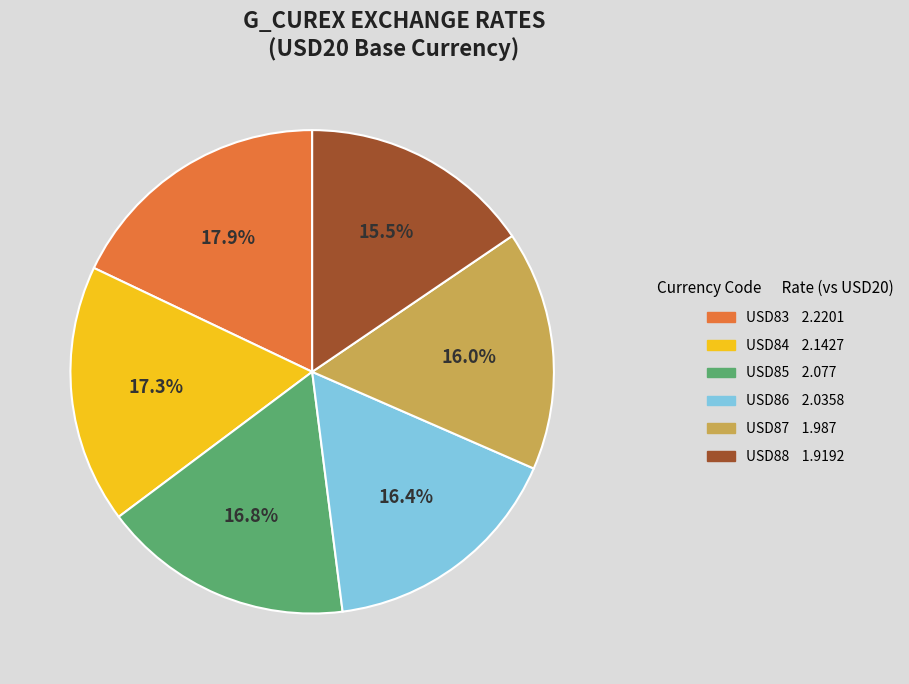

Does any single category account for the majority?

No